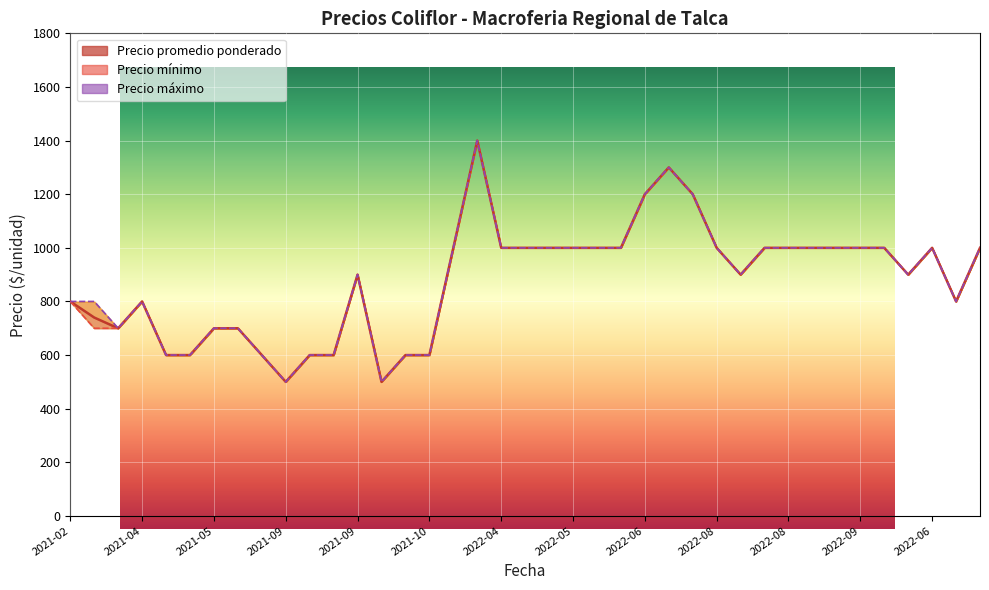

Does the chart display data point markers on the line(s)?

No